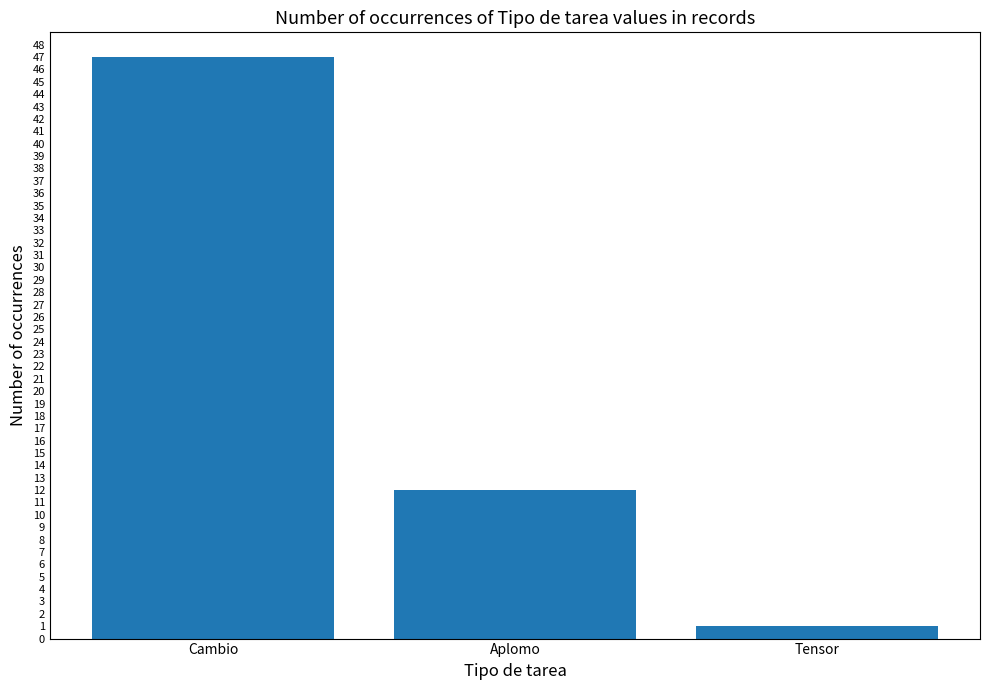

What is the label of the 3rd bar from the right?

Cambio